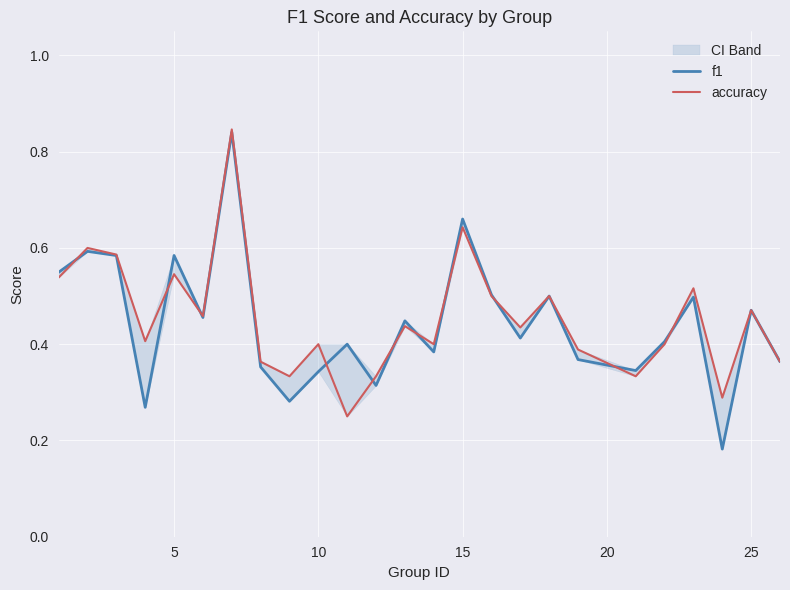

What is the minimum value for accuracy?

0.2